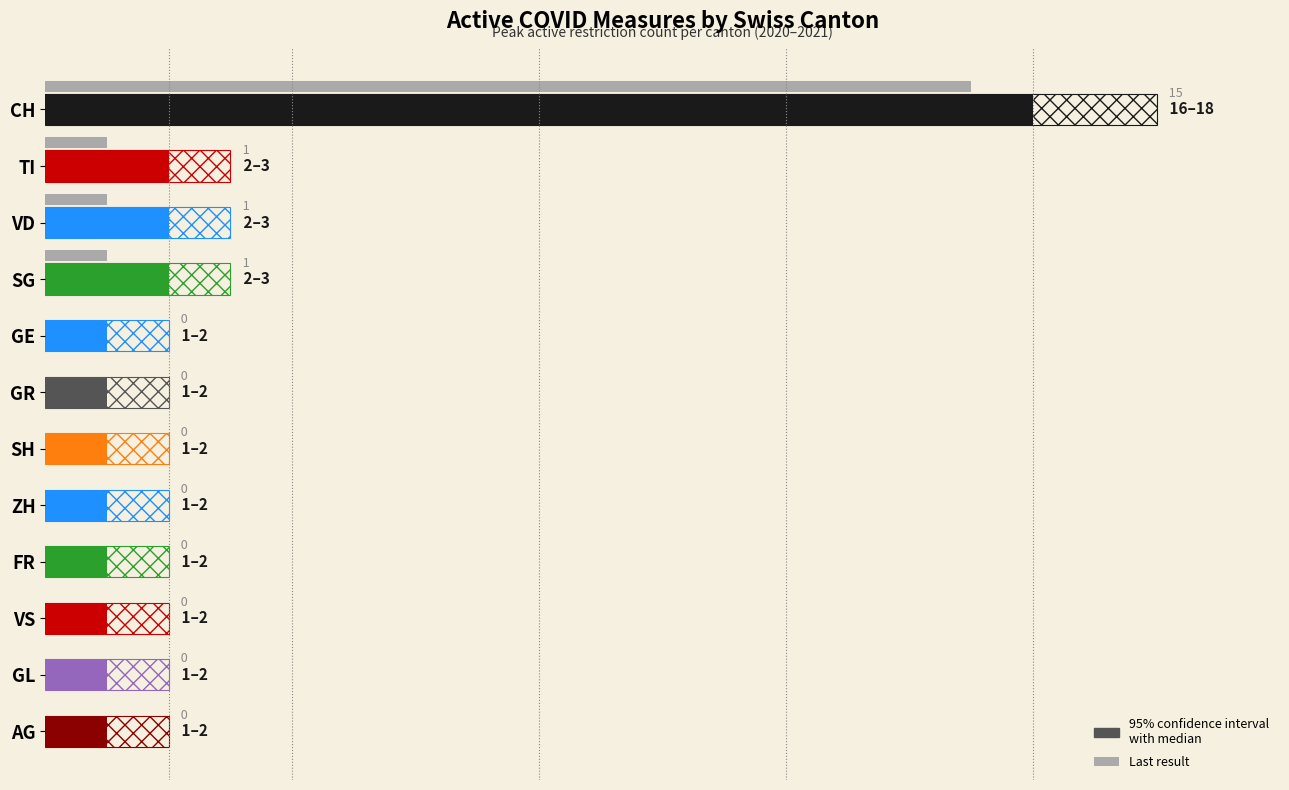

Reading right to left, what are all the values shown in this chart?

95% confidence interval: 2	2	2	2	2	2	2	2	3	3	3	18
Last result: 0	0	0	0	0	0	0	0	1	1	1	15